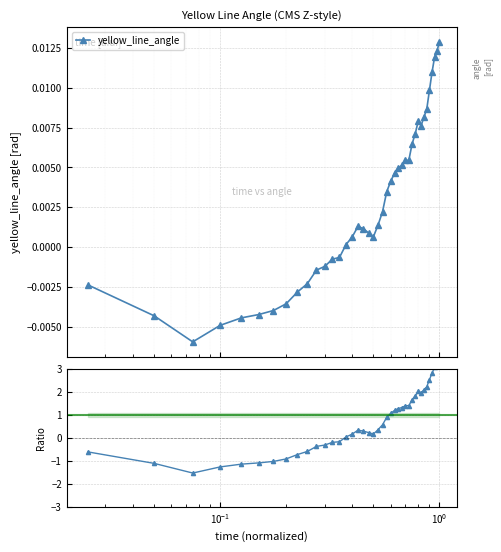

True or false: yellow_line_angle has more than 1 points higher than both neighbors.

True